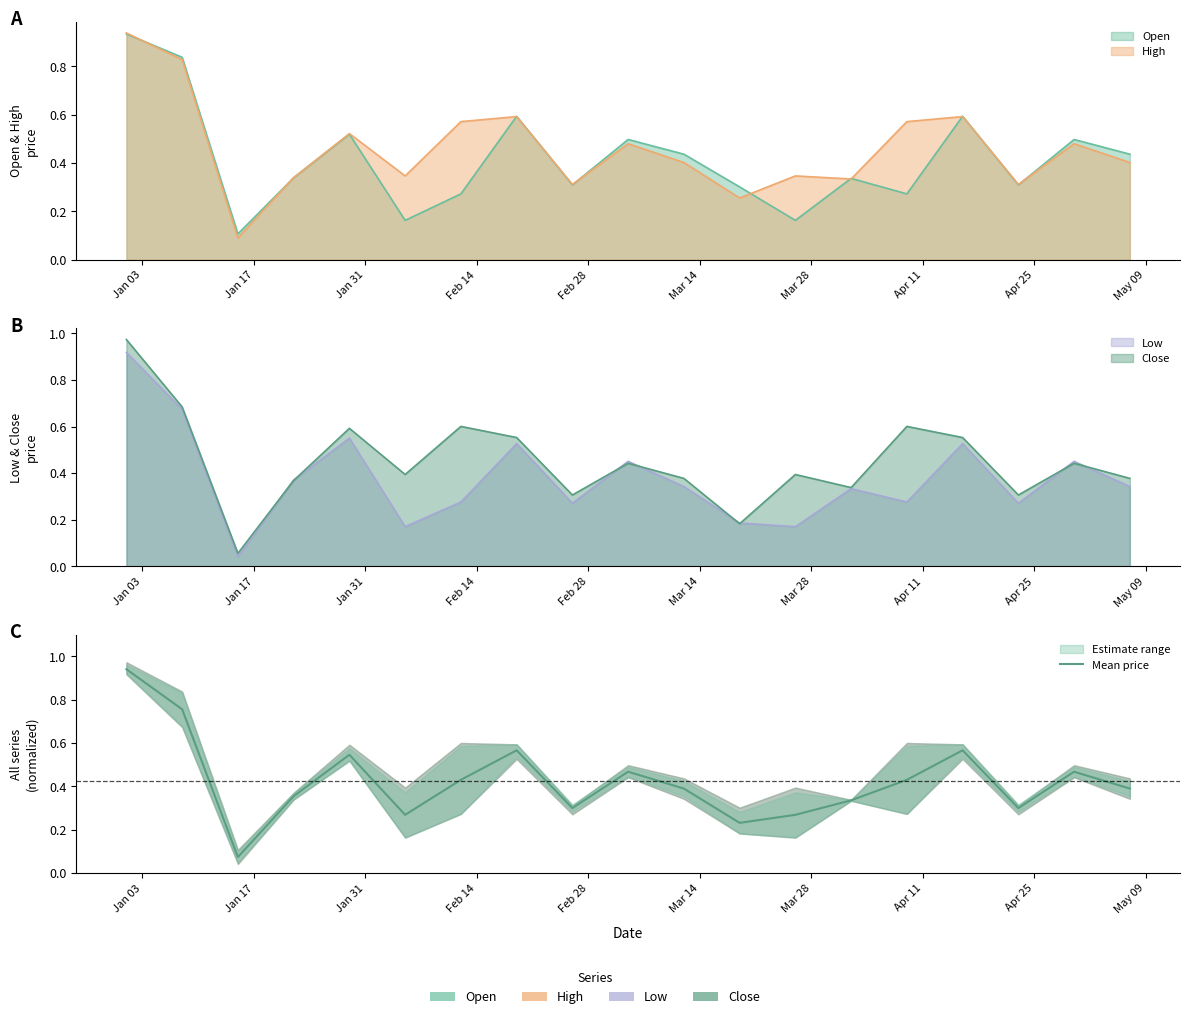

Reading right to left, extract all data points from this chart.

0.4	0.5	0.3	0.6	0.4	0.3	0.3	0.2	0.4	0.5	0.3	0.6	0.4	0.3	0.5	0.4	0.1	0.8	0.9